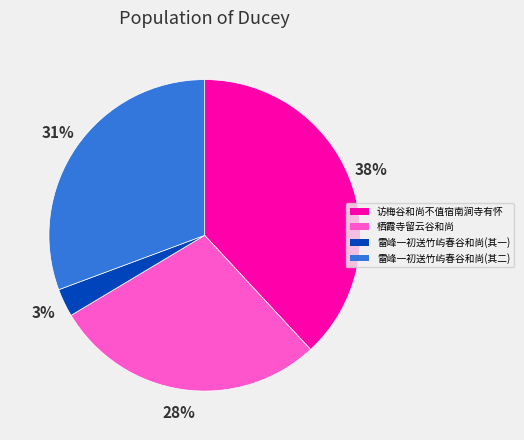

To the nearest percent, what is the difference between the largest and smallest slice percentages?

35%